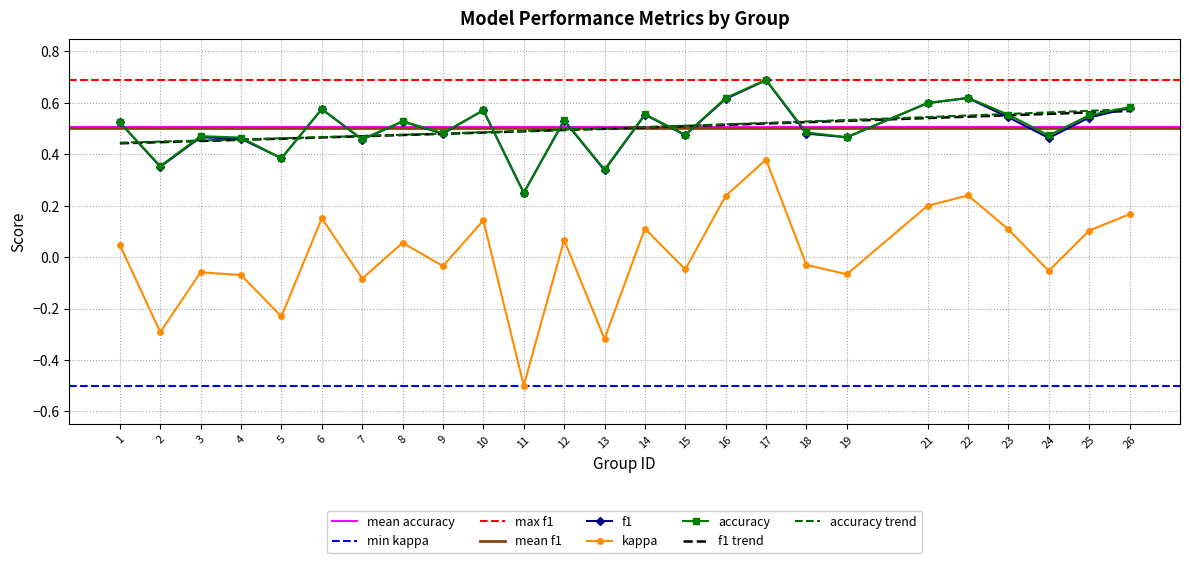

True or false: f1 and kappa cross at least once.

False